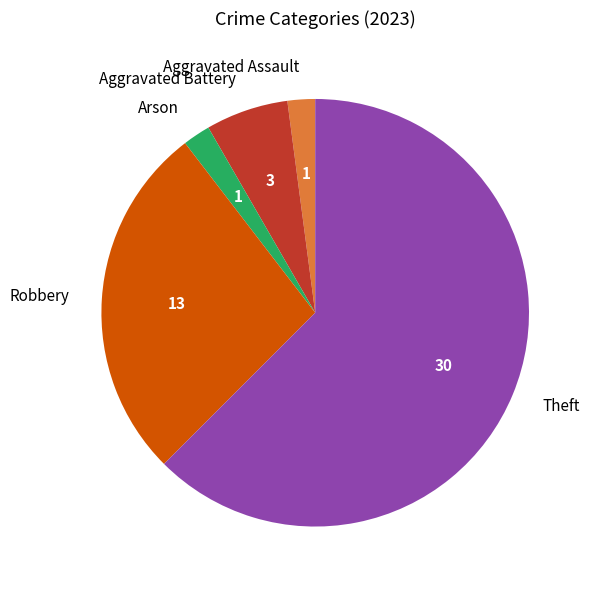

Is it true that Arson is 2% of the pie?

True